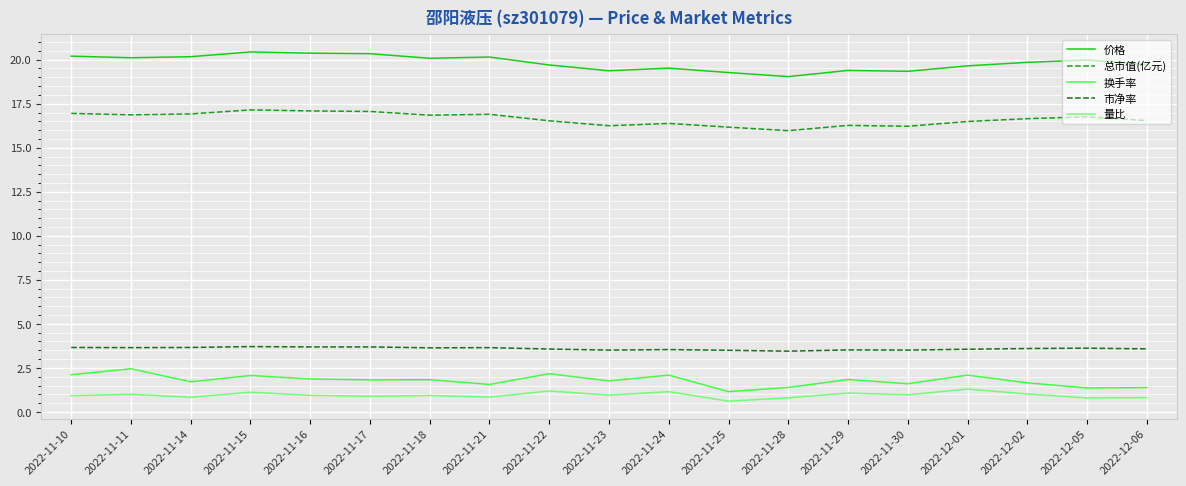

The value of 总市值(亿元) at 2022-11-25 is 8.3. True or false?

False